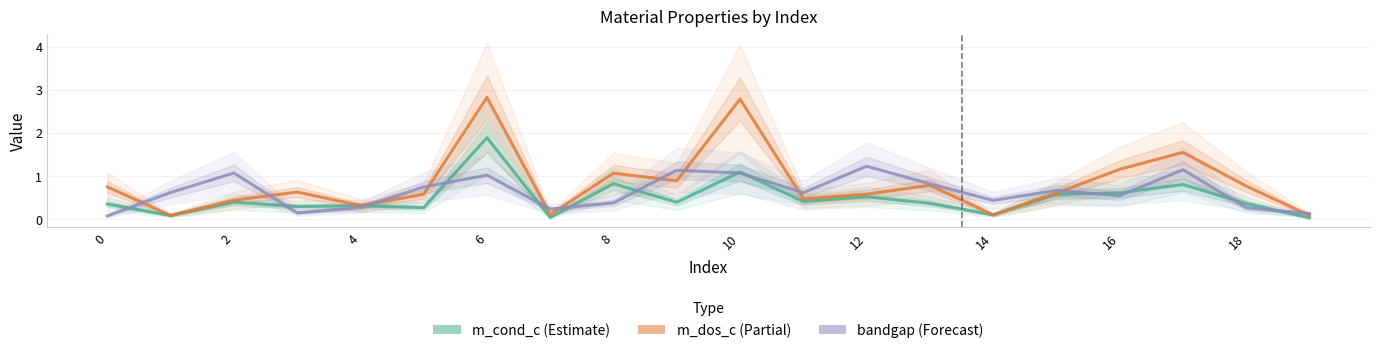

Count the number of categories in the chart.

20